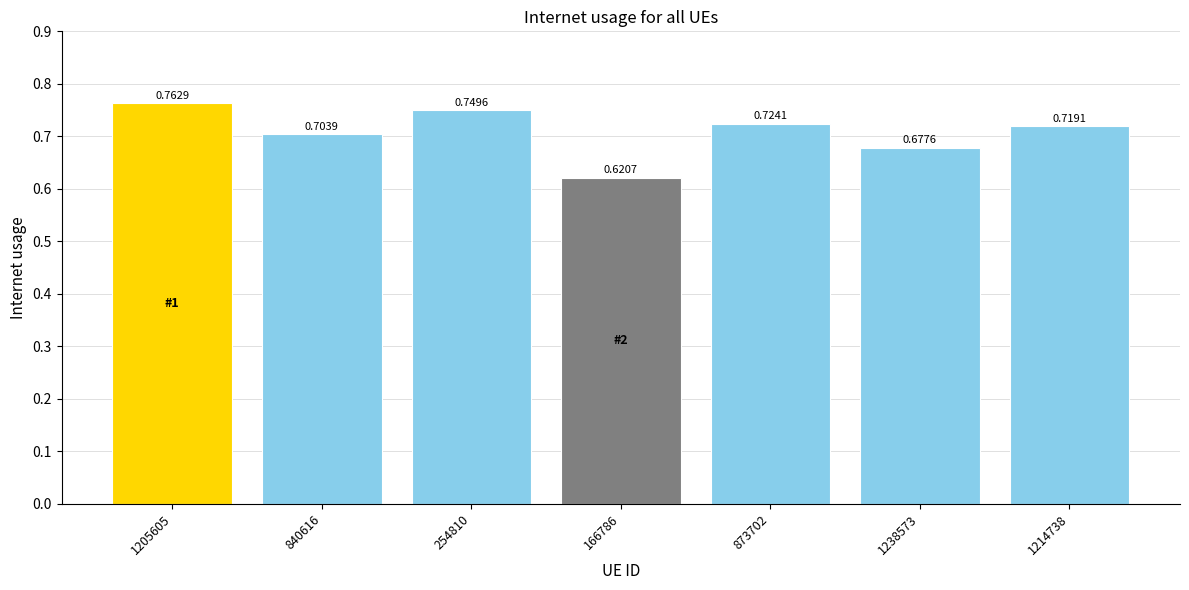

Are the bars horizontal?

No